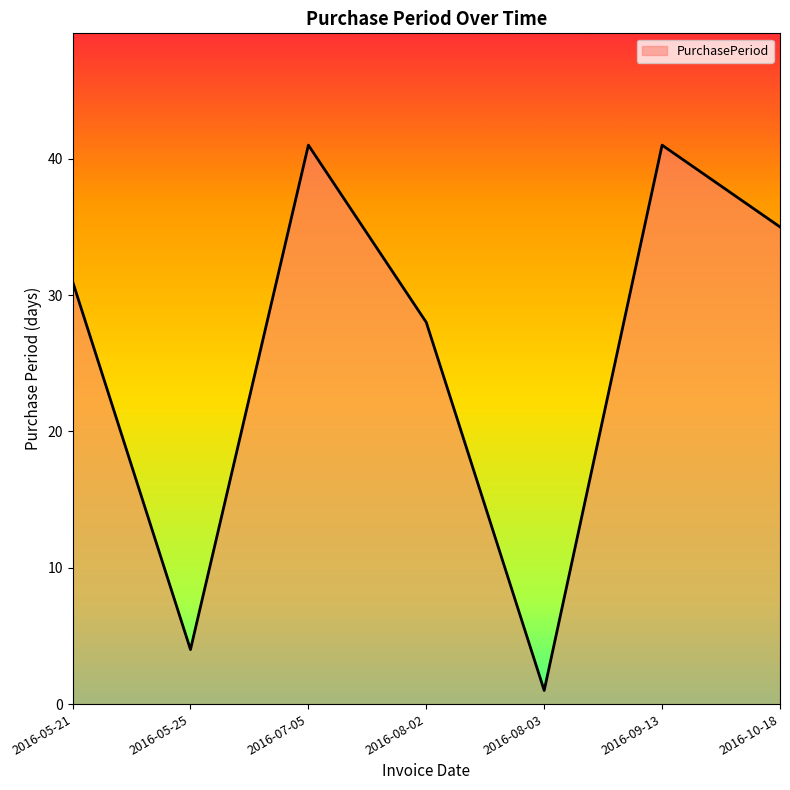

What position from the right is 2016-05-25?

6